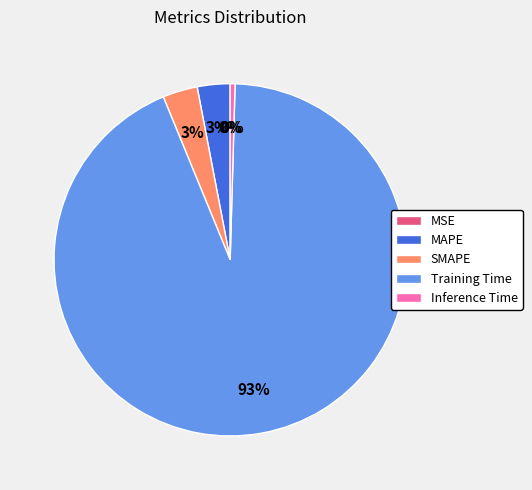

What percentage is the SMAPE slice, to the nearest percent?

3%